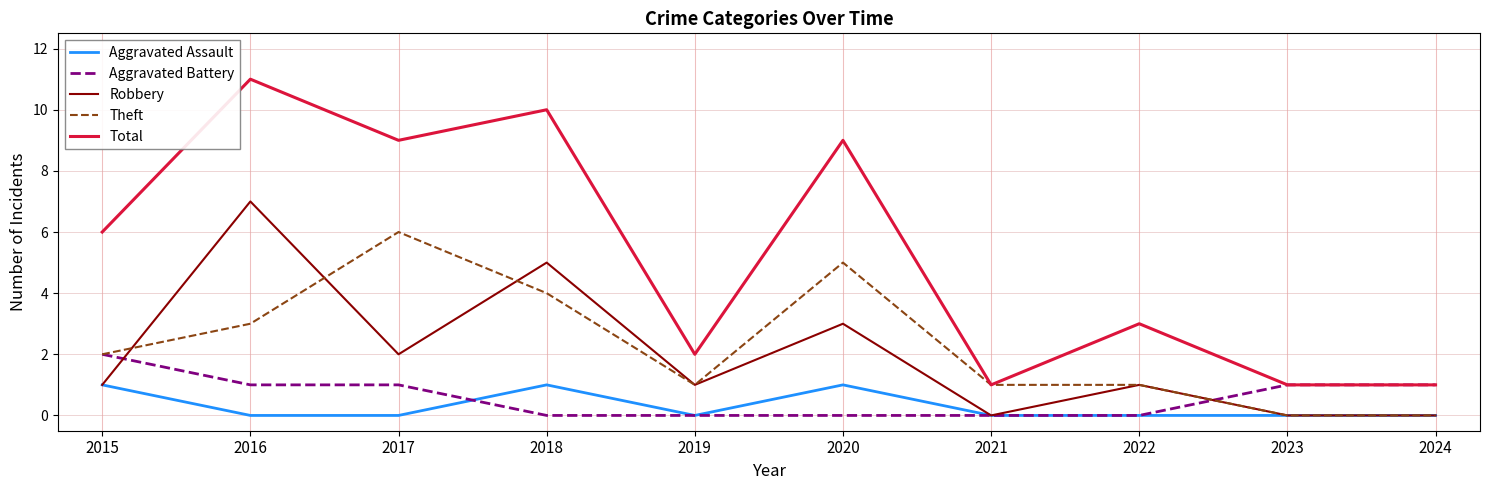

True or false: Total and Aggravated Assault intersect in this chart.

False